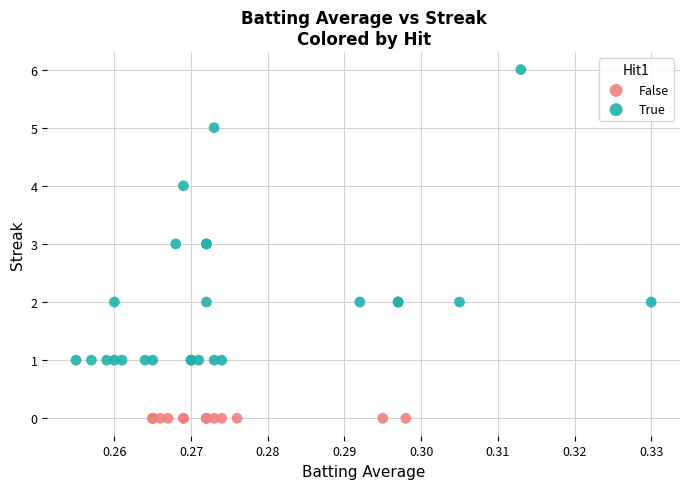

Which series contains the highest Y value?

True